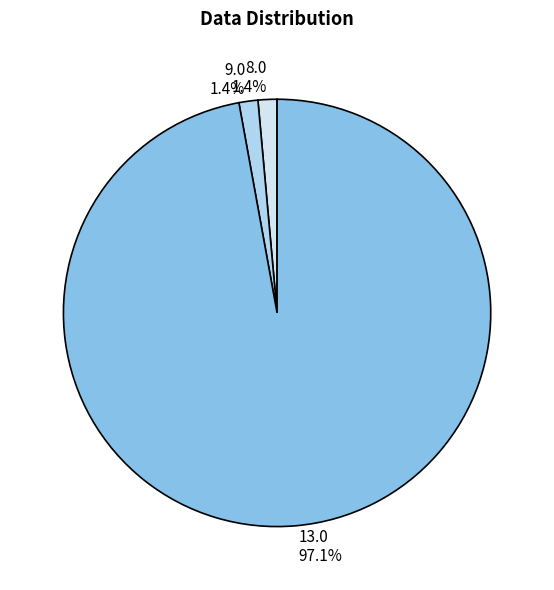

Is 13.0 the majority of the pie?

Yes